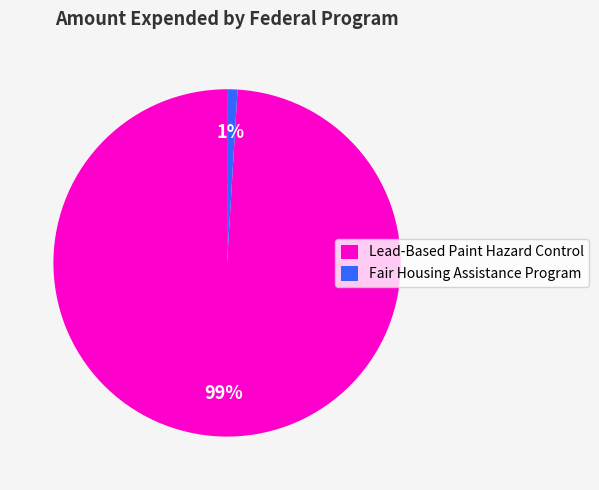

How many slices are in this pie chart?

2